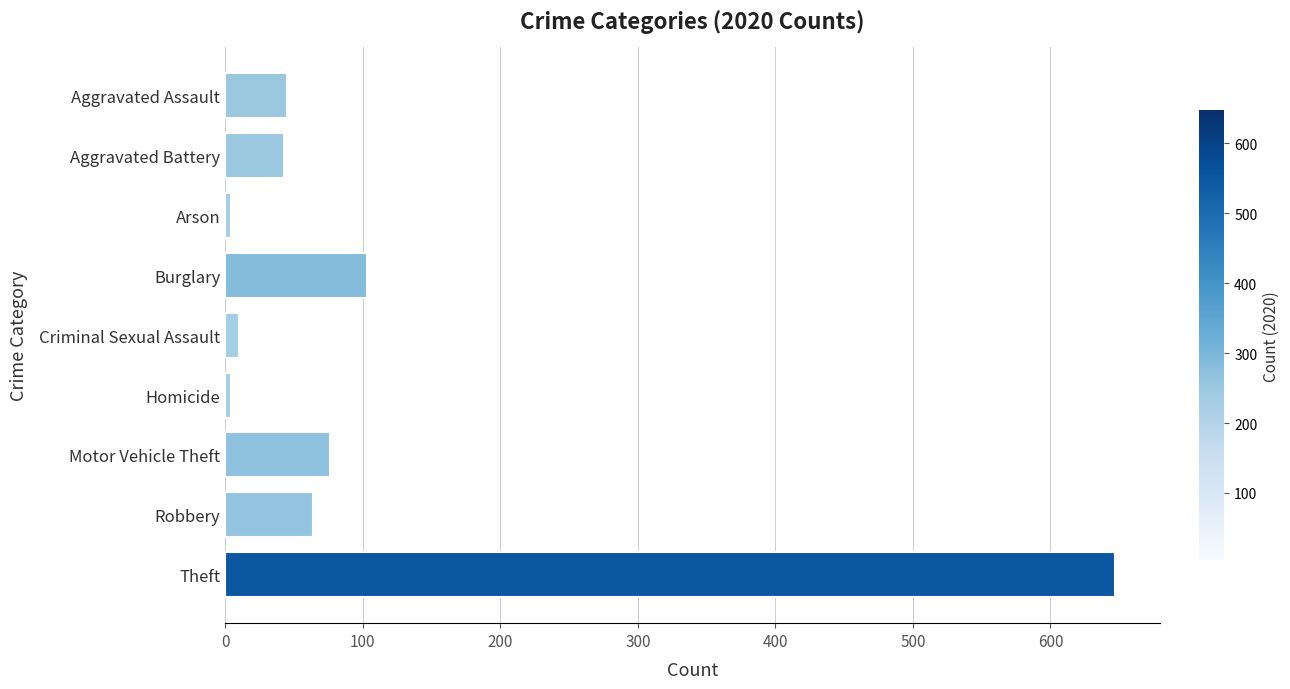

What is the label of the 4th bar from the top?

Burglary